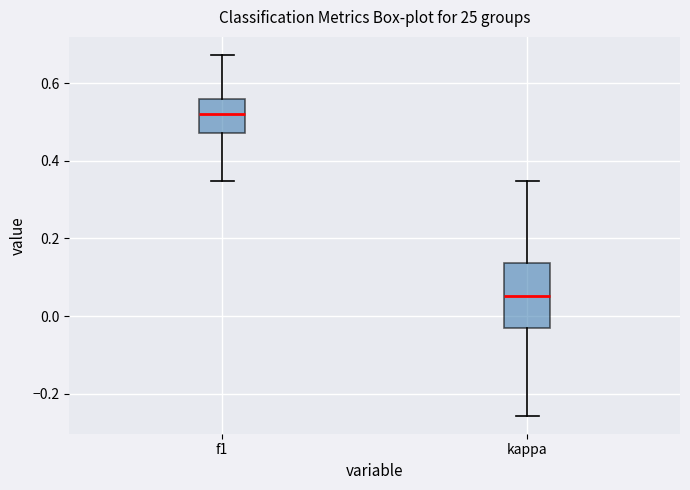

Reading left to right, transcribe this box plot: for each box, give where its median line is, the range the box spans, and where its two whiskers end, as read against the y-axis. The values are not printed on the chart, so give them approximately, as read against the axis.

f1: median 0.52, box 0.48 to 0.56, whiskers 0.34 to 0.68
kappa: median 0.06, box -0.04 to 0.14, whiskers -0.26 to 0.34